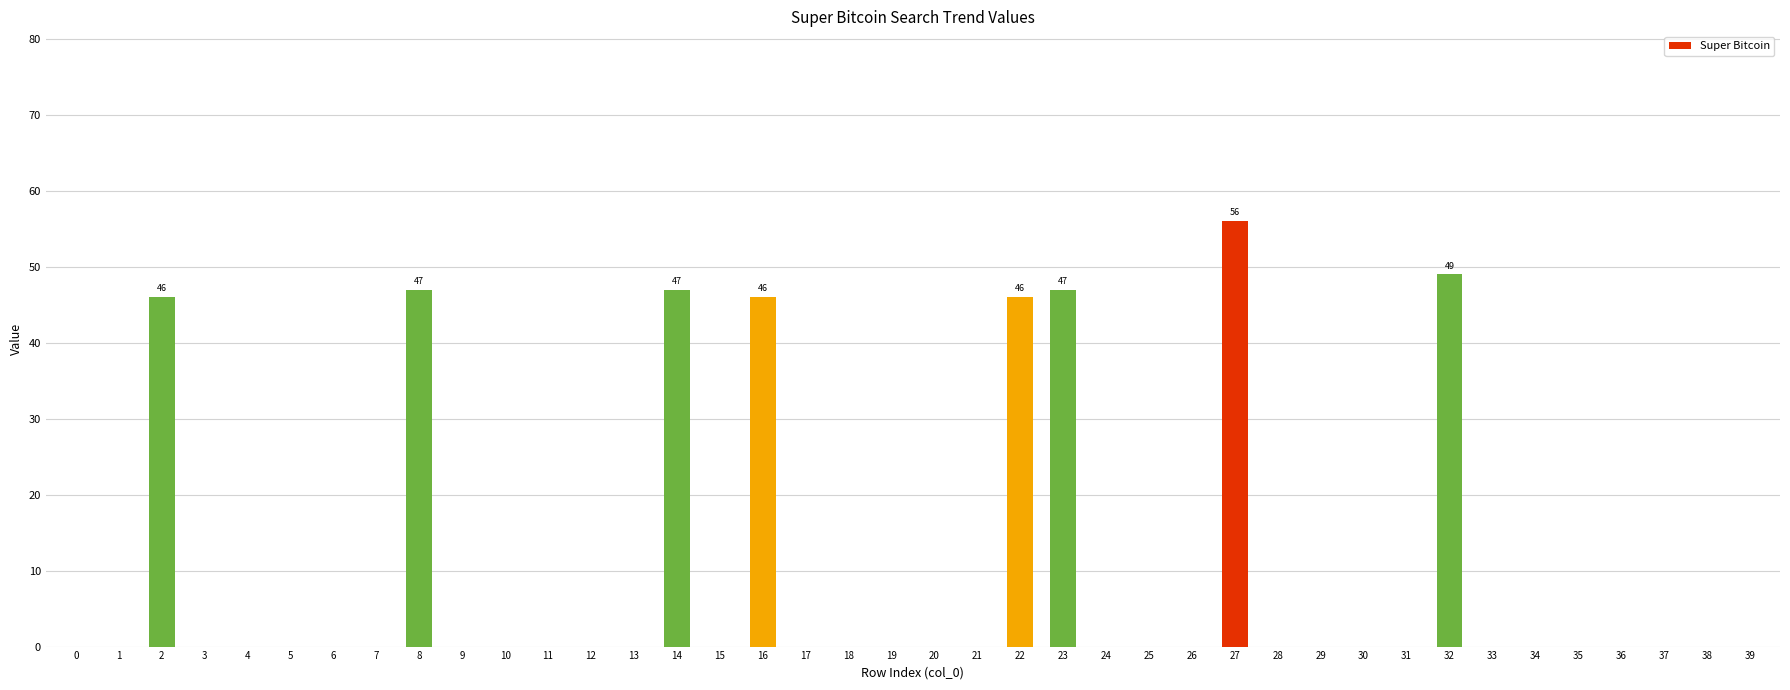

Does the chart contain stacked bars?

No